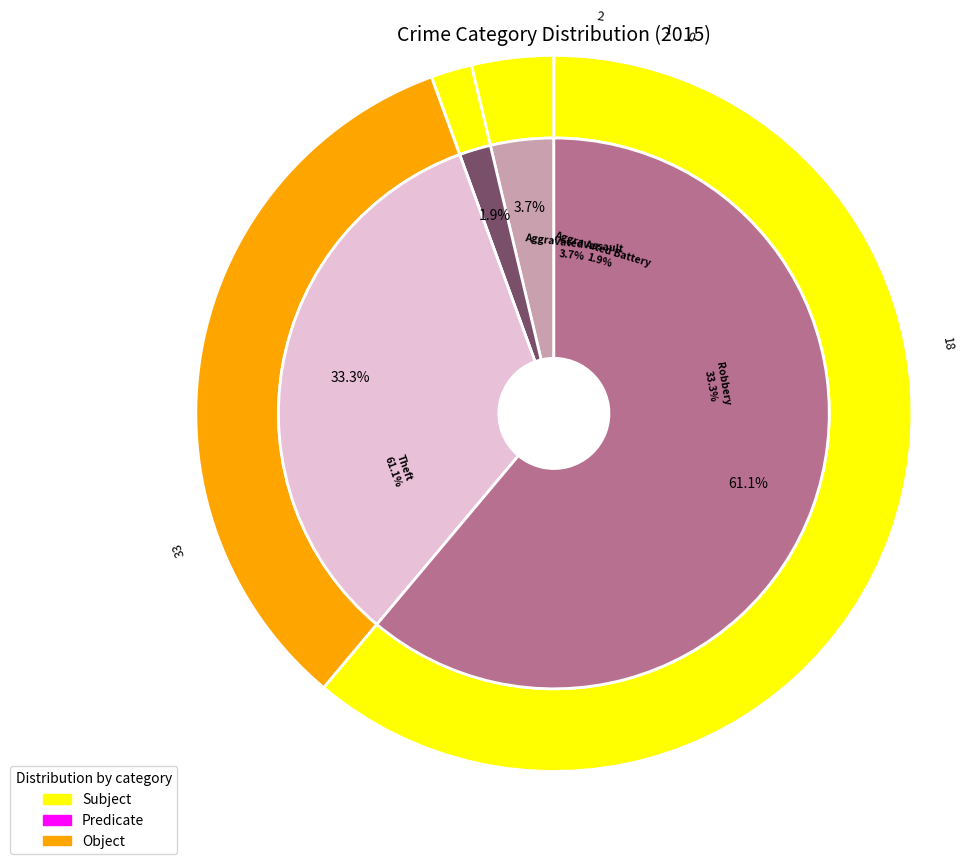

What is the change in value from Aggravated Battery to Theft?

+32